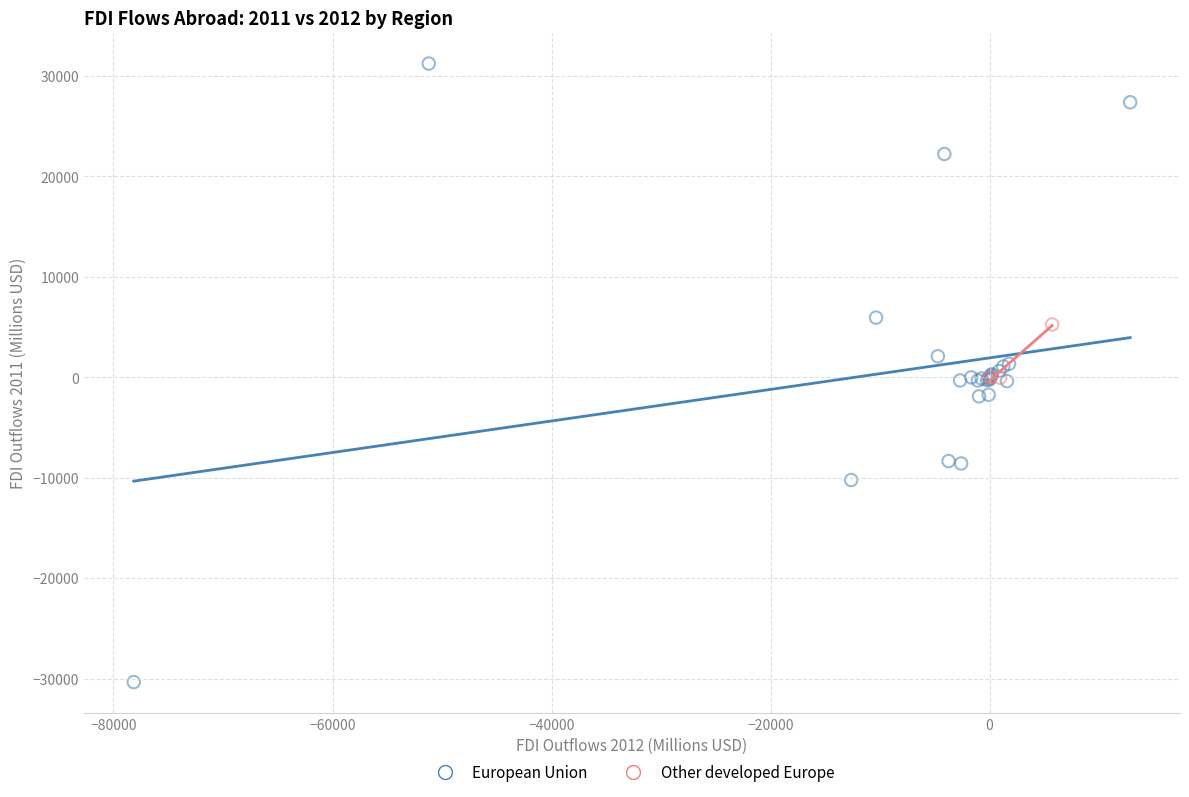

Which series contains the highest Y value?

European Union